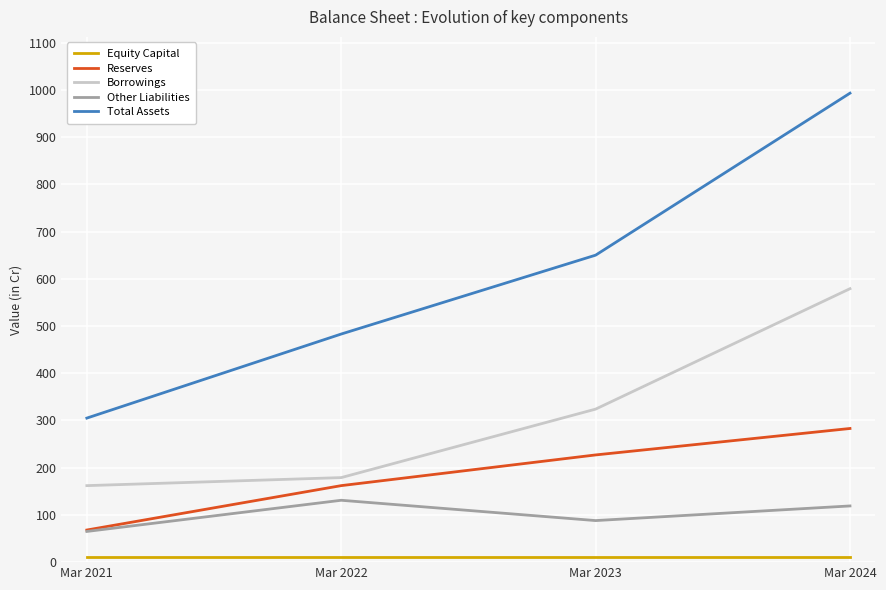

What is the sum of all Borrowings values?

1244